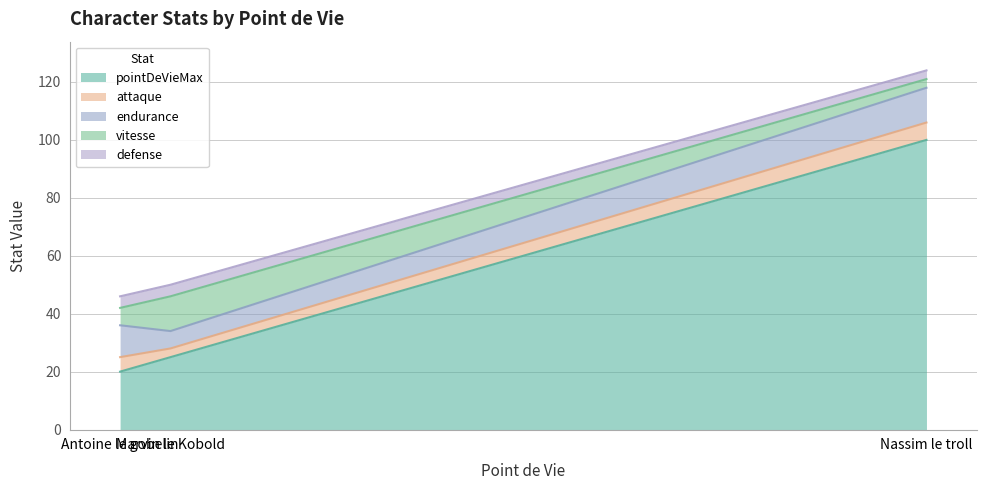

At which label does pointDeVieMax first exceed 25?

Nassim le troll